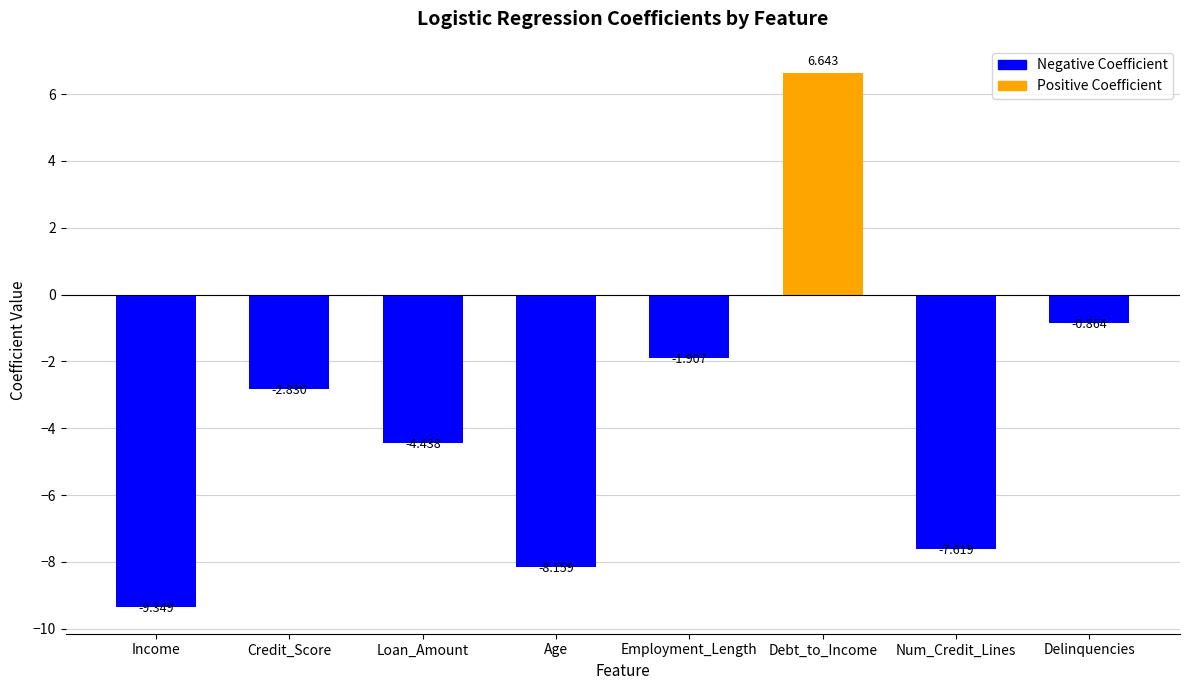

At which category does the chart reach its minimum across all series?

Income